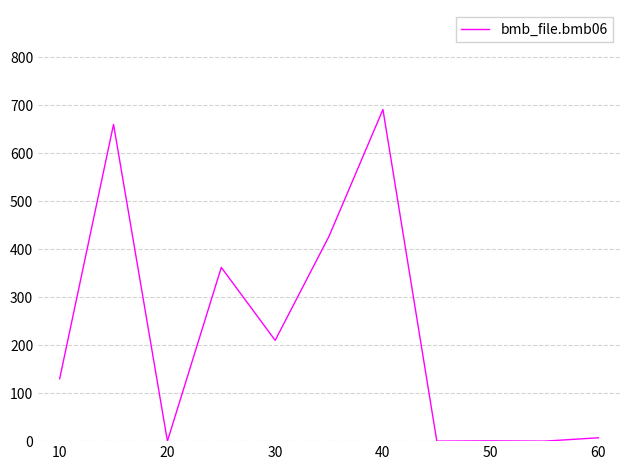

What is the difference between the maximum and minimum values?

691.0